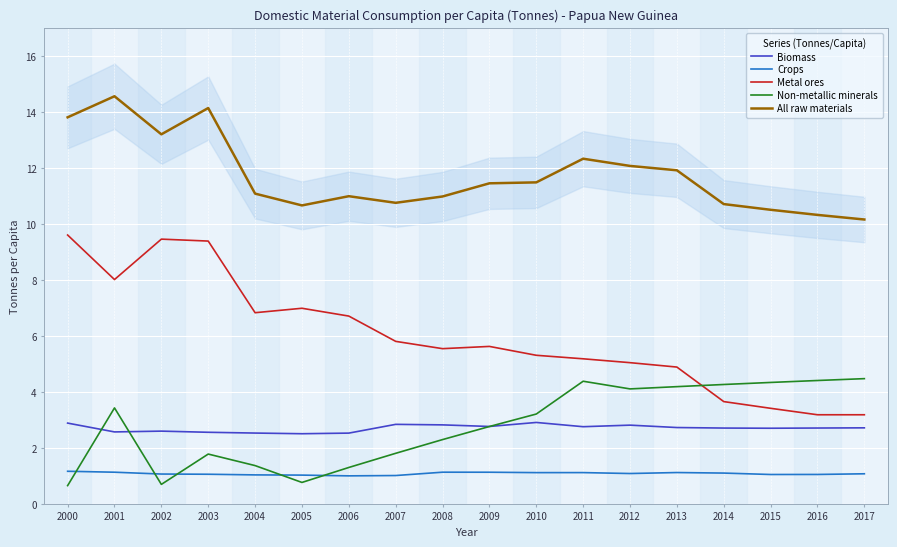

True or false: Biomass has a value of 2.8 at 2012.

True